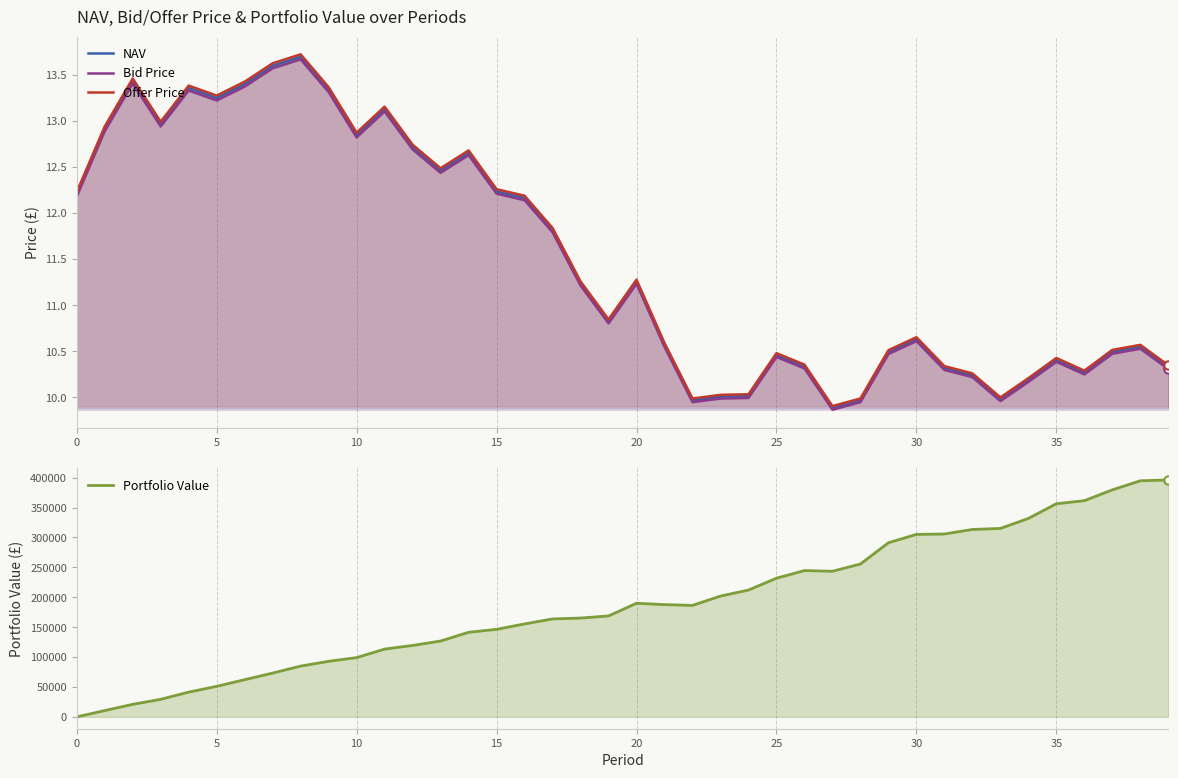

At which label is Offer Price closest to 11?

19